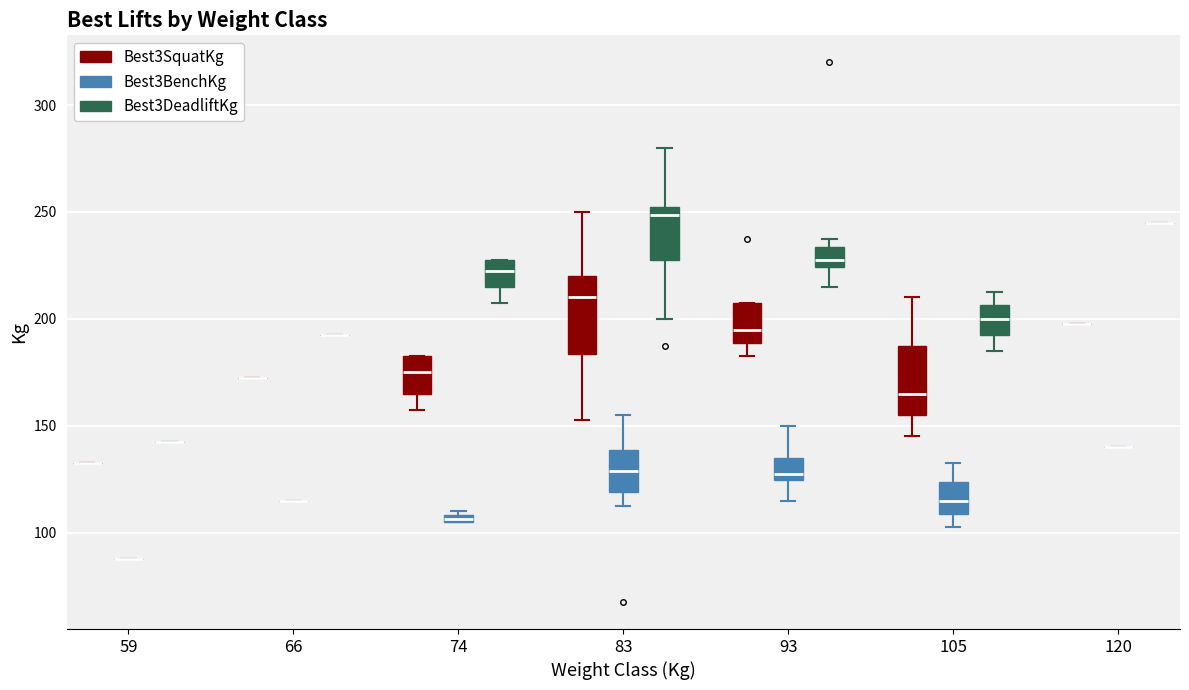

Where does the upper whisker of the box for 83 (Best3DeadliftKg) end on the y-axis? The values are not printed on the chart, so give them approximately, as read against the axis.

280